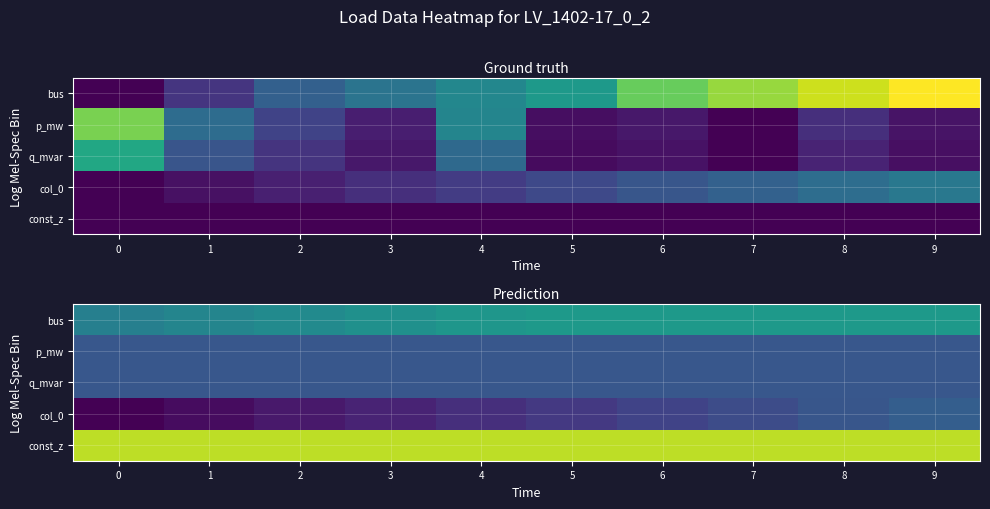

What is the difference between the col_0 values at 6 and 3?

0.1